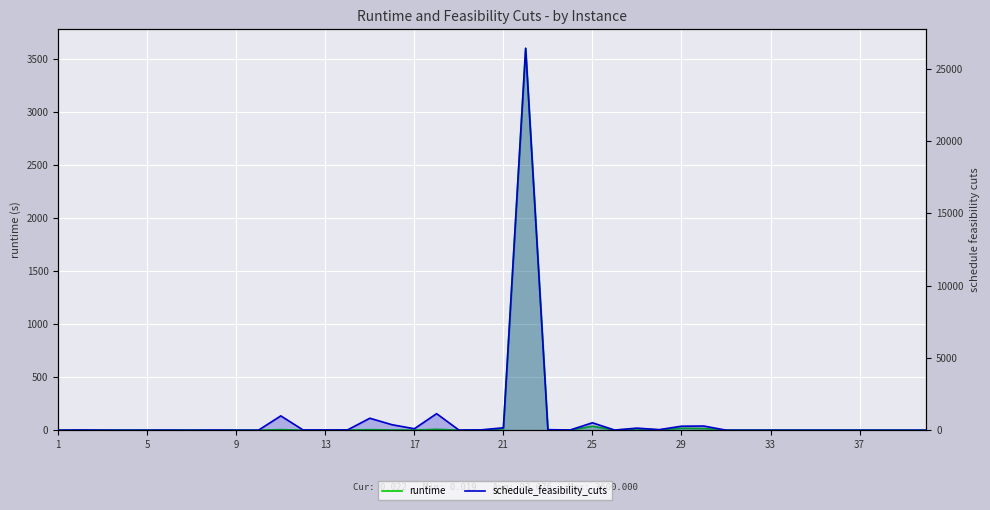

How many lines are shown in the chart?

2